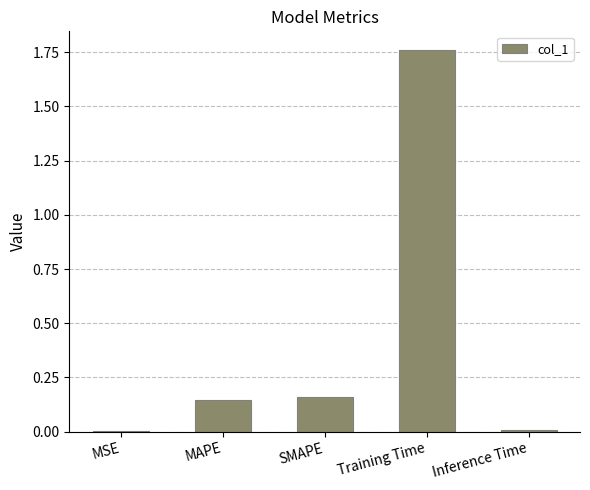

What is the sum of all values?

2.1